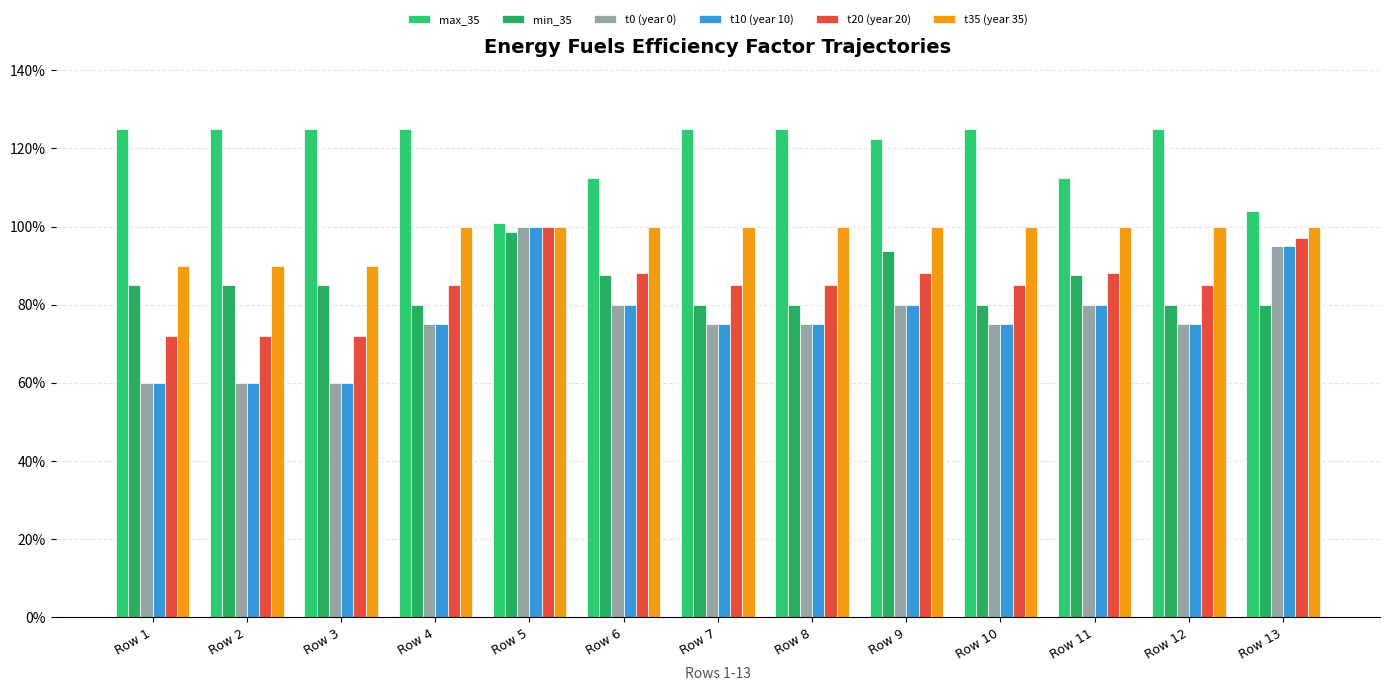

At which category is the sum across all series the highest?

Row 5